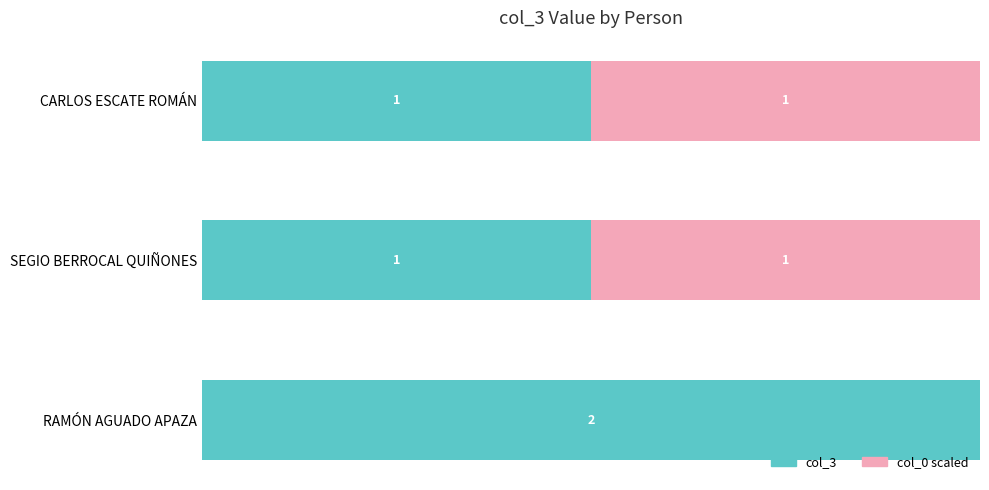

At which label does col_3 reach its peak?

RAMÓN AGUADO APAZA